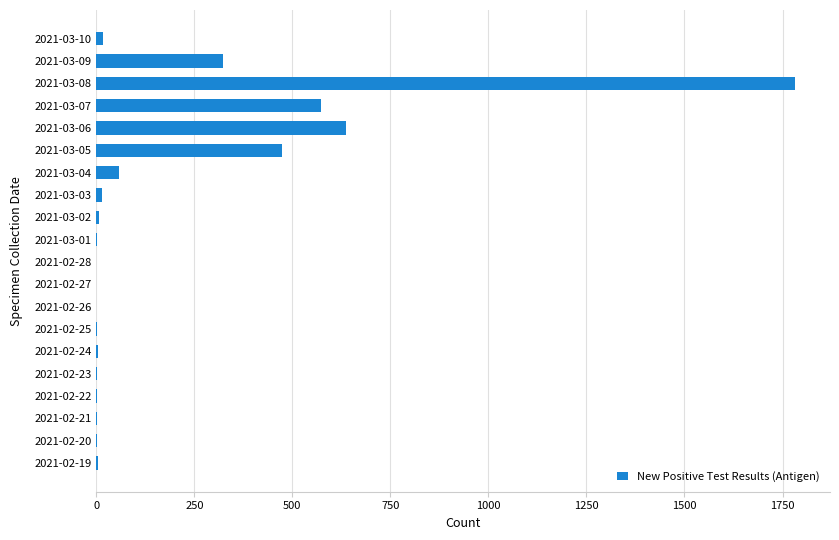

Is it true that the value at 2021-03-07 is 572?

True